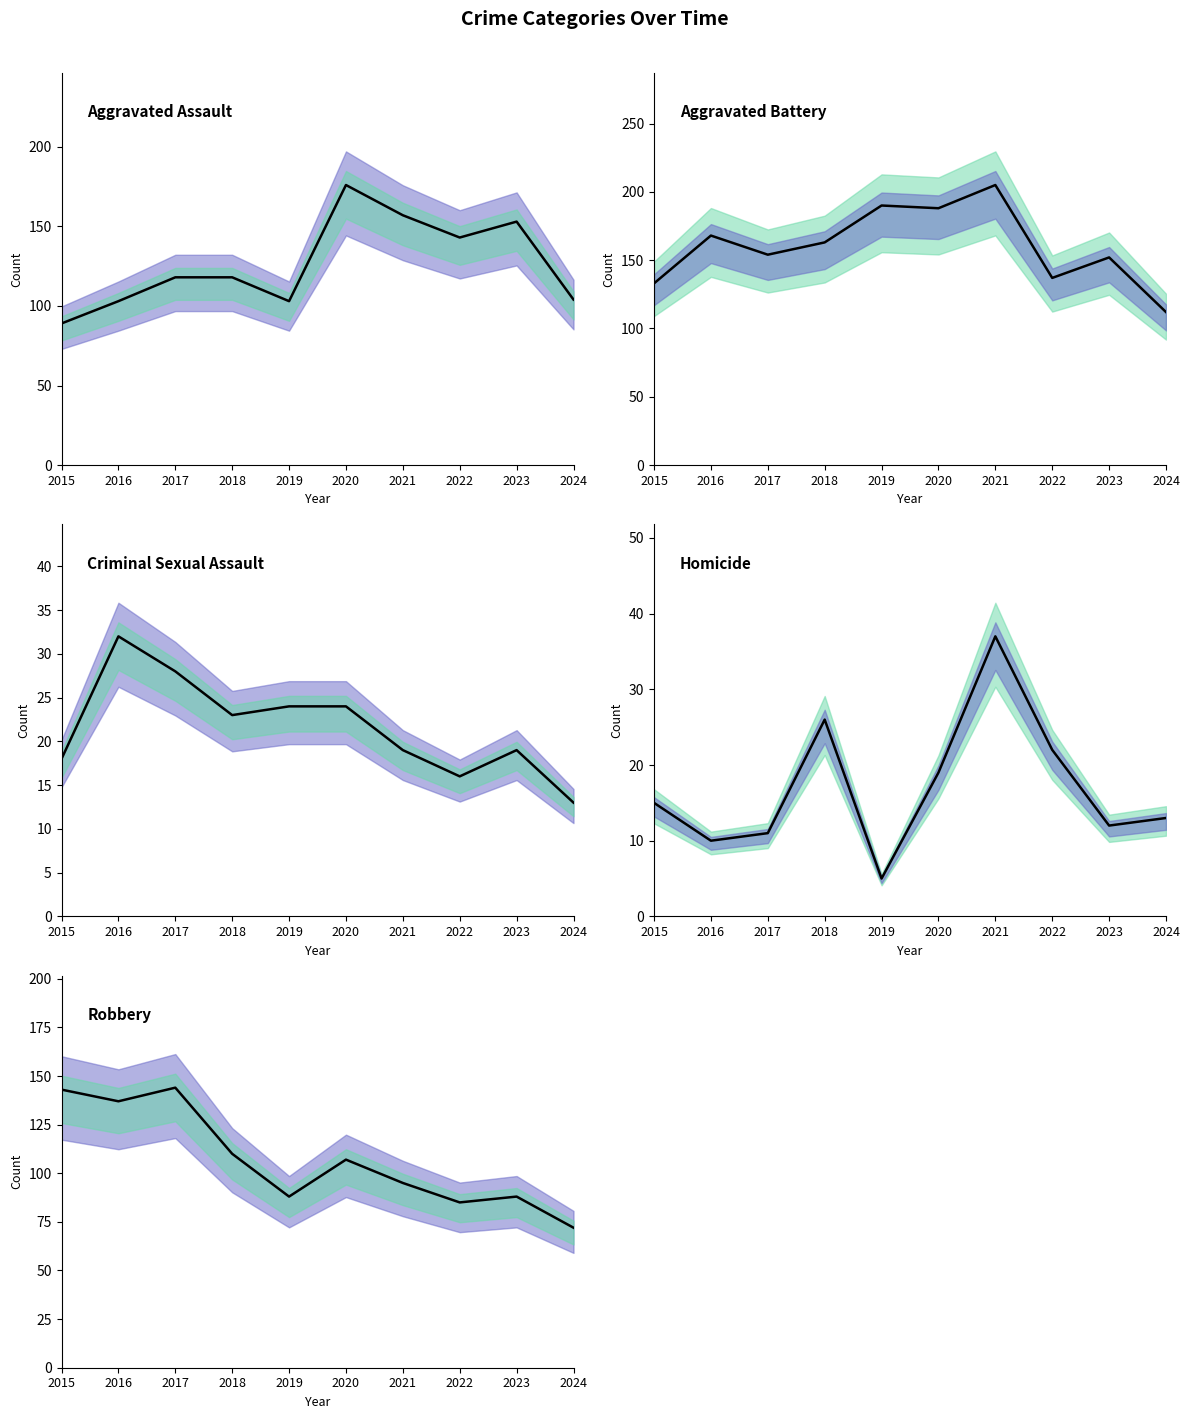

The value of Homicide (line) at 2018 is 44. True or false?

False